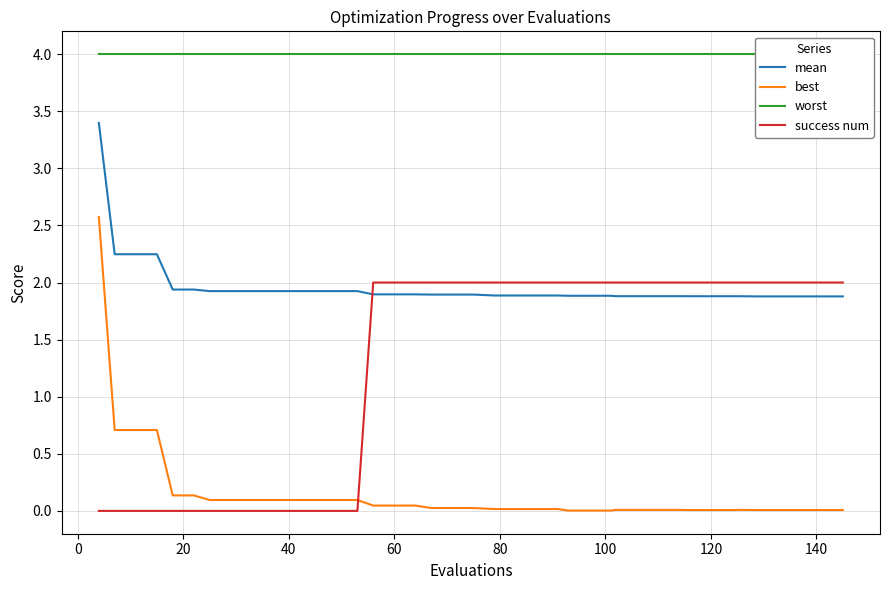

What is the lowest value of the mean series?

1.9